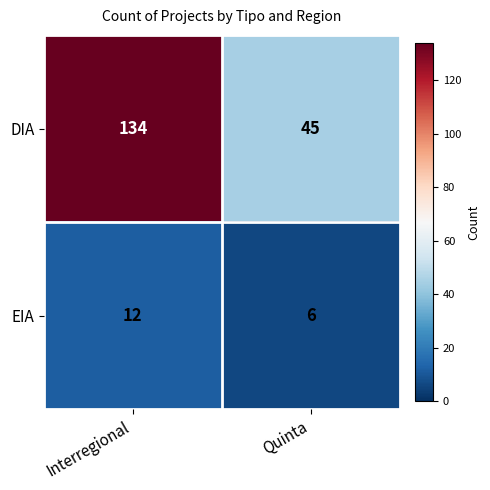

What is the average value of the EIA series?

9